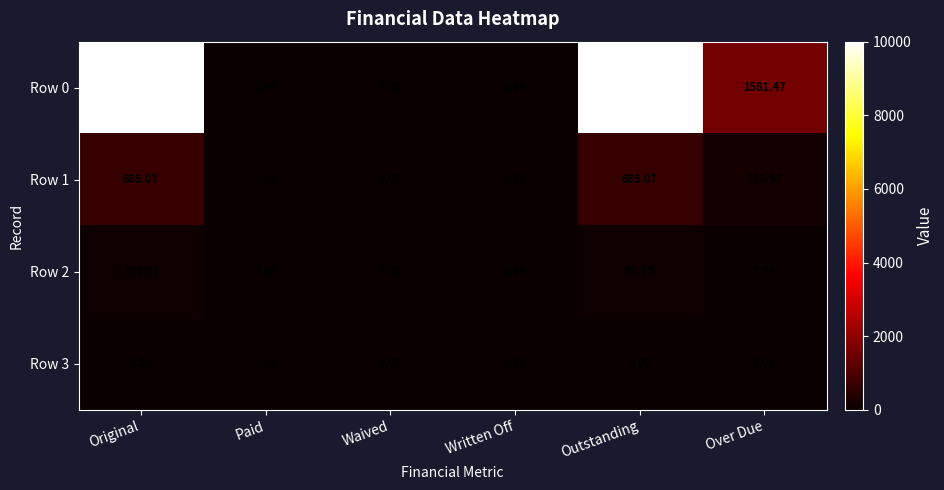

Which series has the largest total across all categories?

Row 0